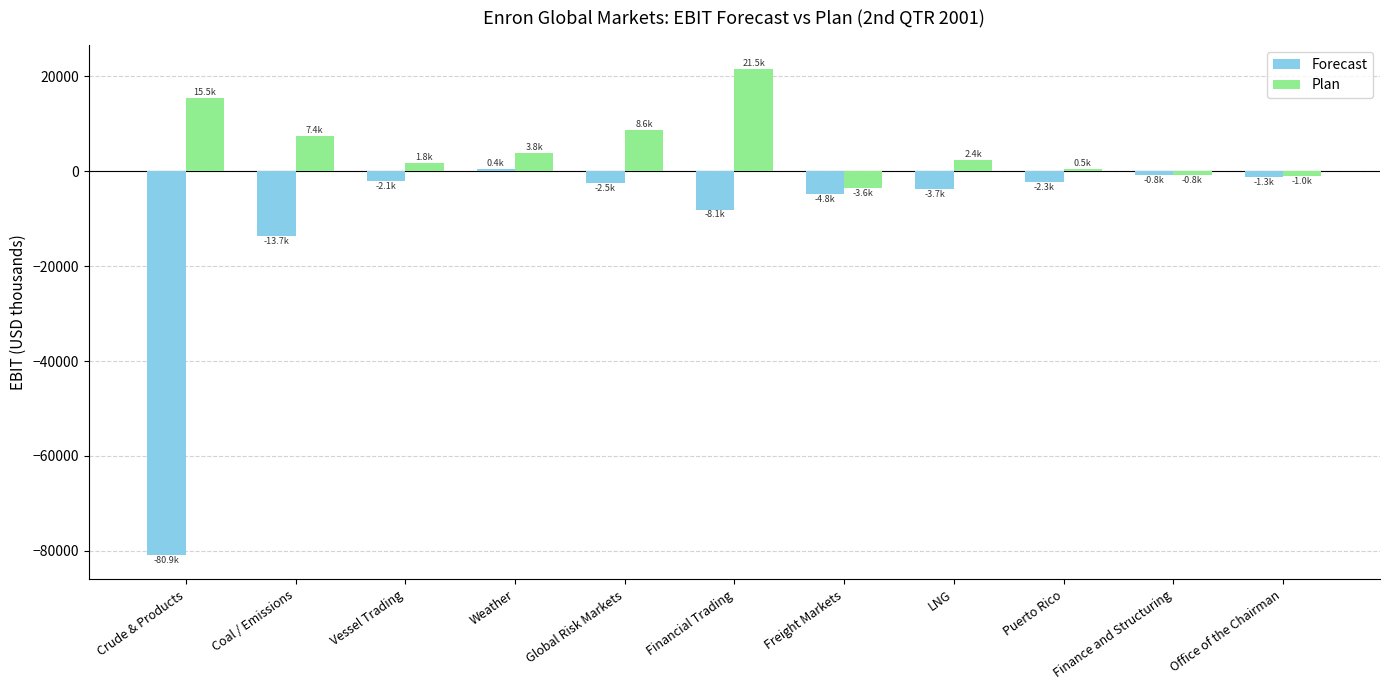

What position from the left is Coal / Emissions?

2